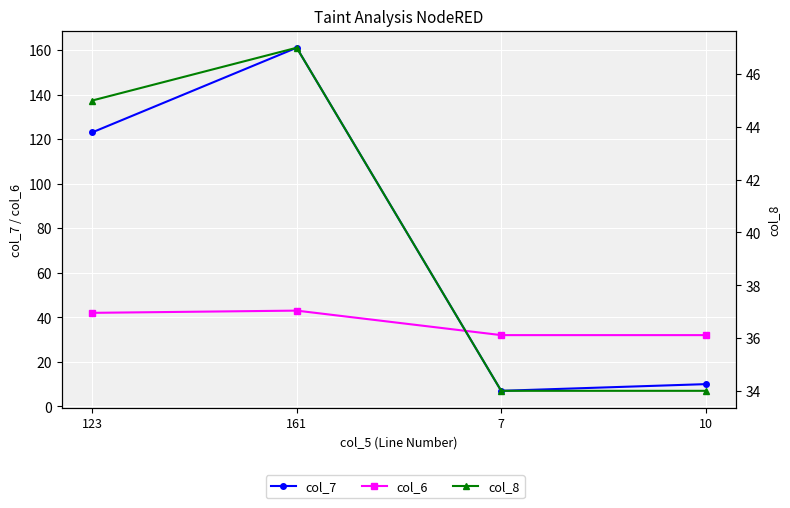

What are all the series names shown in the legend?

col_7, col_6, col_8